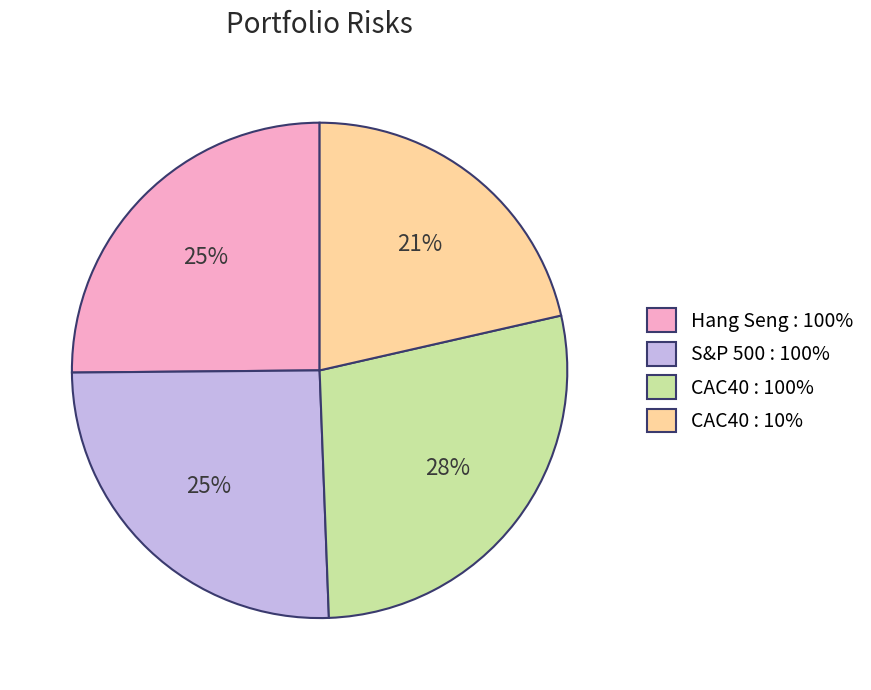

Is the sum of CAC40 : 10% and CAC40 : 100% greater than half?

No